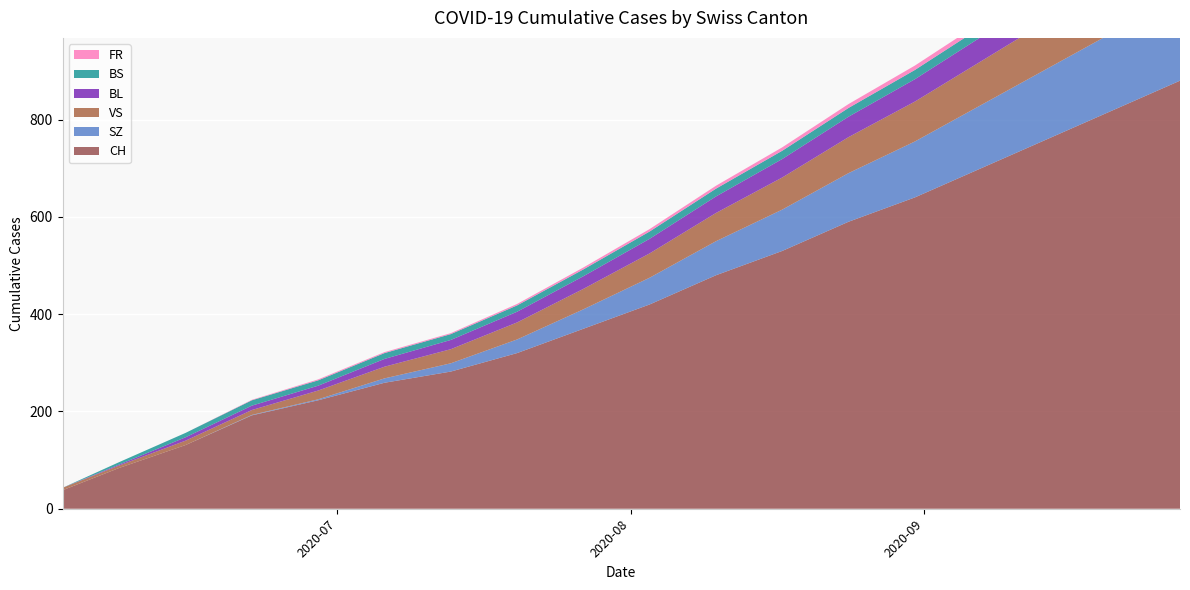

Reading right to left, list all the values displayed in this chart.

CH: 2020-09-28=880	2020-09-21=820	2020-09-14=760	2020-09-07=700	2020-08-31=640	2020-08-24=590	2020-08-17=530	2020-08-10=480	2020-08-03=420	2020-07-27=370	2020-07-20=320	2020-07-13=282	2020-07-06=259	2020-06-29=223	2020-06-22=192	2020-06-15=131	2020-06-08=84	2020-06-02=38
SZ: 2020-09-28=175	2020-09-21=160	2020-09-14=145	2020-09-07=130	2020-08-31=115	2020-08-24=100	2020-08-17=85	2020-08-10=70	2020-08-03=55	2020-07-27=40	2020-07-20=28	2020-07-13=17	2020-07-06=9	2020-06-29=2	2020-06-22=1	2020-06-15=0	2020-06-08=0	2020-06-02=0
VS: 2020-09-28=114	2020-09-21=106	2020-09-14=98	2020-09-07=90	2020-08-31=82	2020-08-24=74	2020-08-17=66	2020-08-10=58	2020-08-03=50	2020-07-27=42	2020-07-20=35	2020-07-13=29	2020-07-06=24	2020-06-29=18	2020-06-22=10	2020-06-15=9	2020-06-08=5	2020-06-02=5
BL: 2020-09-28=62	2020-09-21=58	2020-09-14=54	2020-09-07=50	2020-08-31=46	2020-08-24=42	2020-08-17=38	2020-08-10=34	2020-08-03=30	2020-07-27=26	2020-07-20=22	2020-07-13=19	2020-07-06=16	2020-06-29=10	2020-06-22=9	2020-06-15=7	2020-06-08=2	2020-06-02=0
BS: 2020-09-28=23	2020-09-21=22	2020-09-14=21	2020-09-07=20	2020-08-31=19	2020-08-24=18	2020-08-17=17	2020-08-10=16	2020-08-03=15	2020-07-27=14	2020-07-20=13	2020-07-13=12	2020-07-06=12	2020-06-29=11	2020-06-22=11	2020-06-15=9	2020-06-08=5	2020-06-02=0
FR: 2020-09-28=13	2020-09-21=12	2020-09-14=11	2020-09-07=10	2020-08-31=9	2020-08-24=8	2020-08-17=7	2020-08-10=6	2020-08-03=5	2020-07-27=4	2020-07-20=3	2020-07-13=2	2020-07-06=2	2020-06-29=2	2020-06-22=1	2020-06-15=0	2020-06-08=0	2020-06-02=0